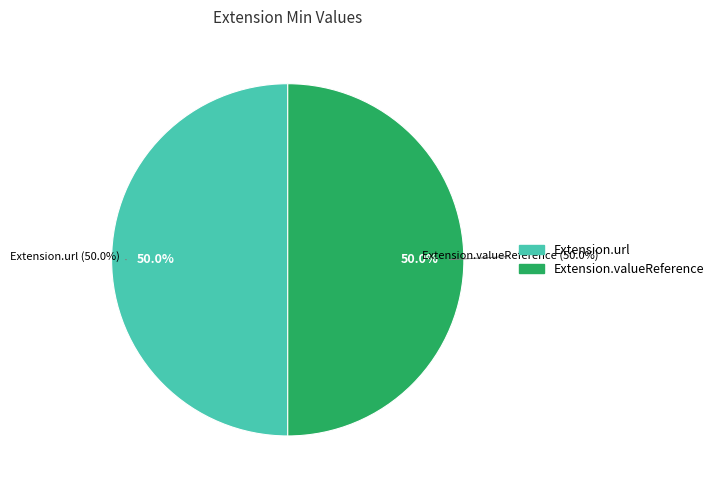

True or false: Extension.url accounts for 41% of the total.

False